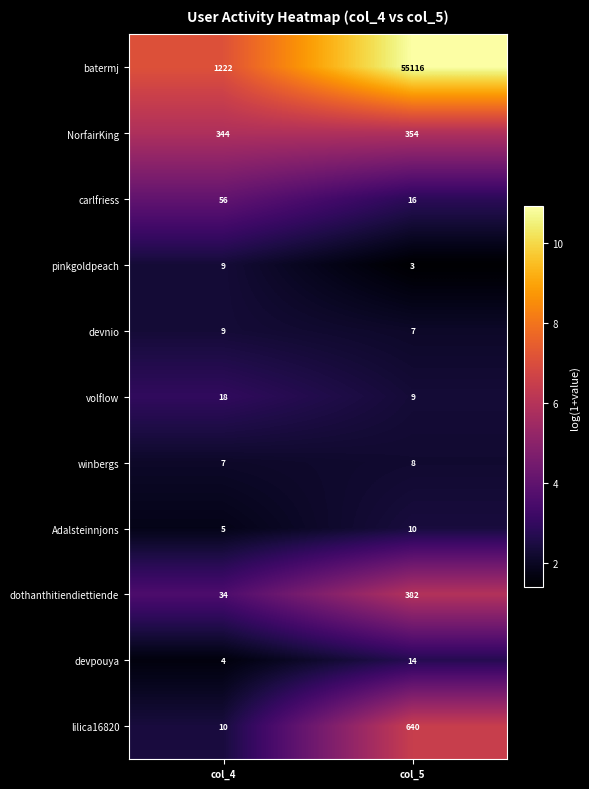

Which series has the largest total across all categories?

batermj